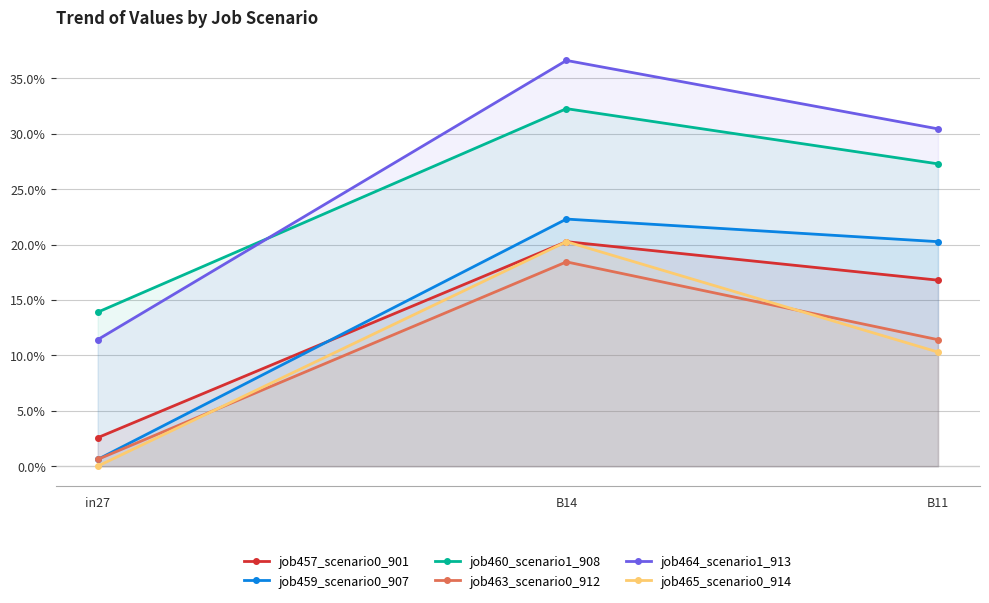

What position from the left is B14?

2